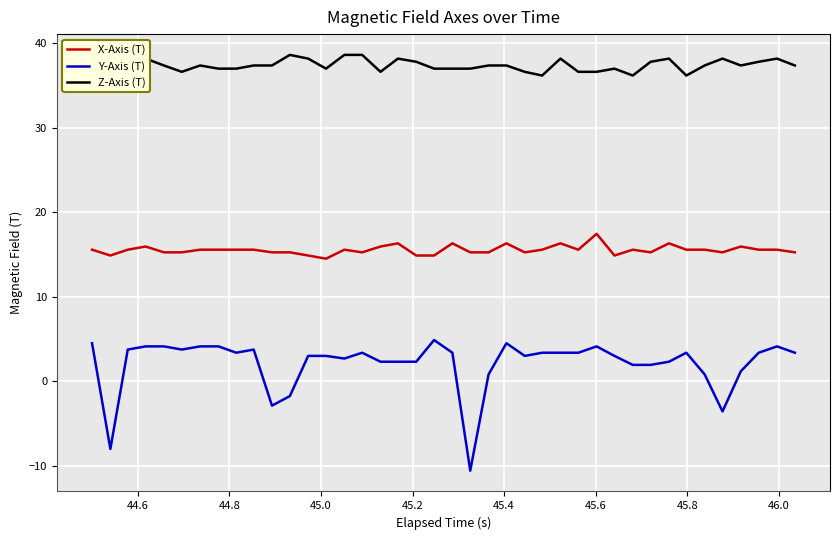

Which series has the largest range (max minus min)?

Y-Axis (T)